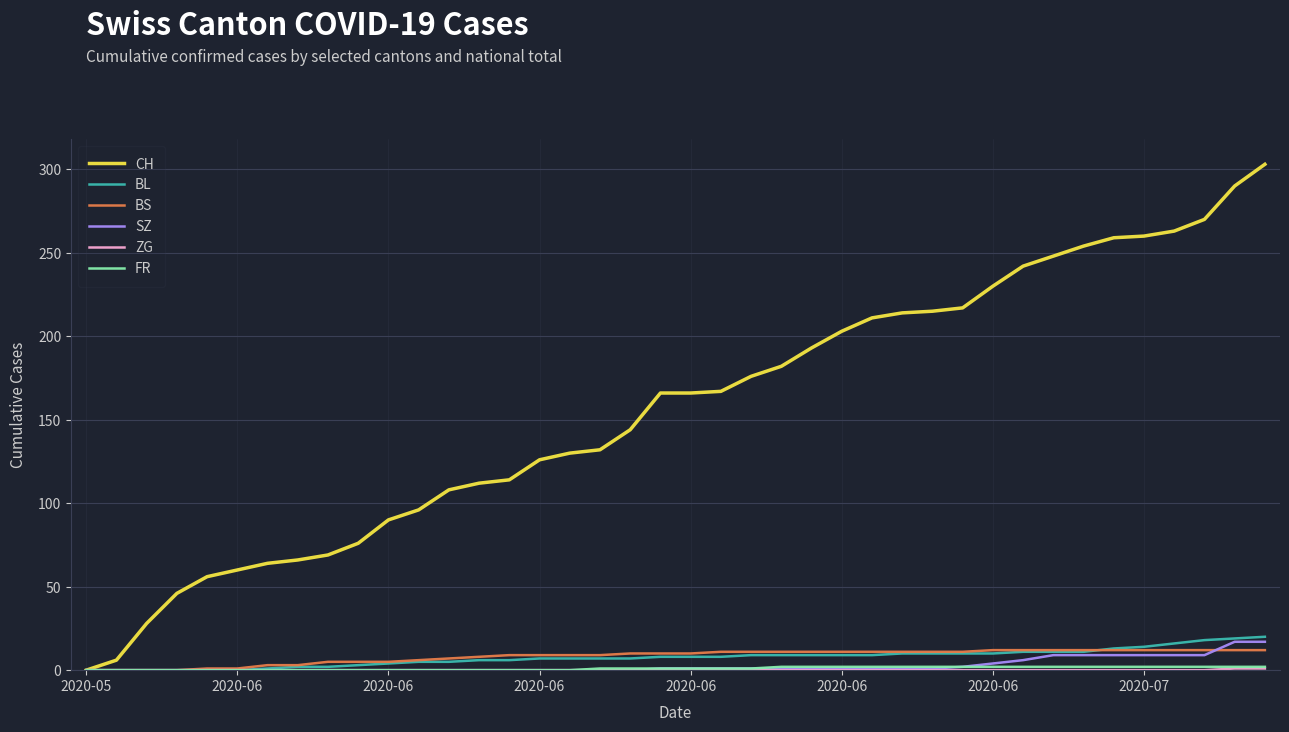

What is the maximum value shown in the chart?

303